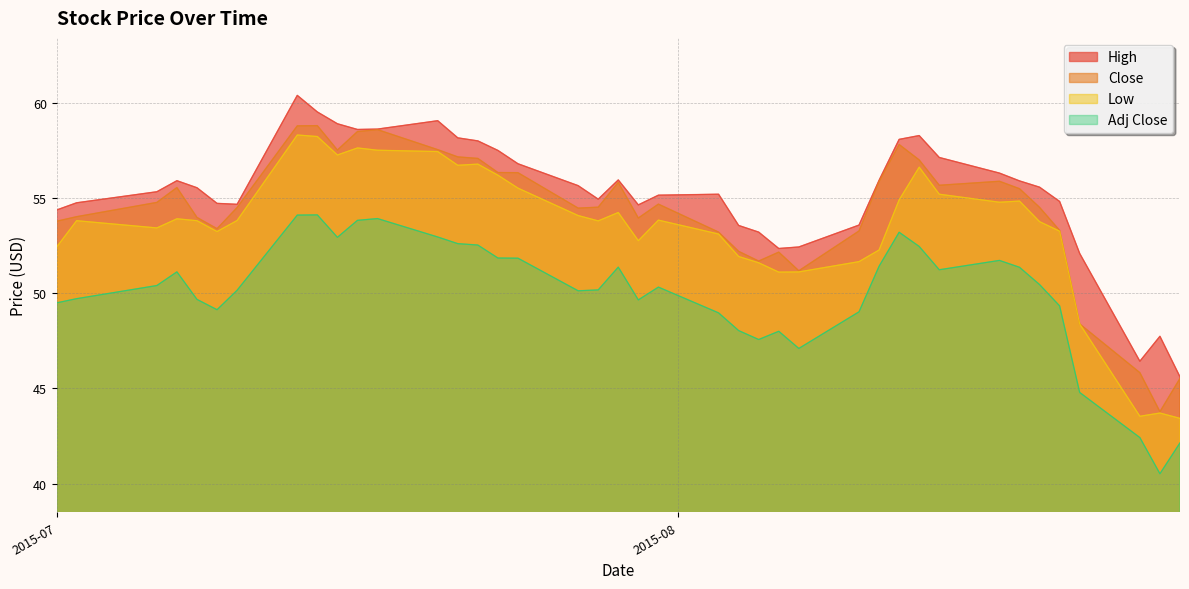

What is the lowest value of the Close series?

43.8